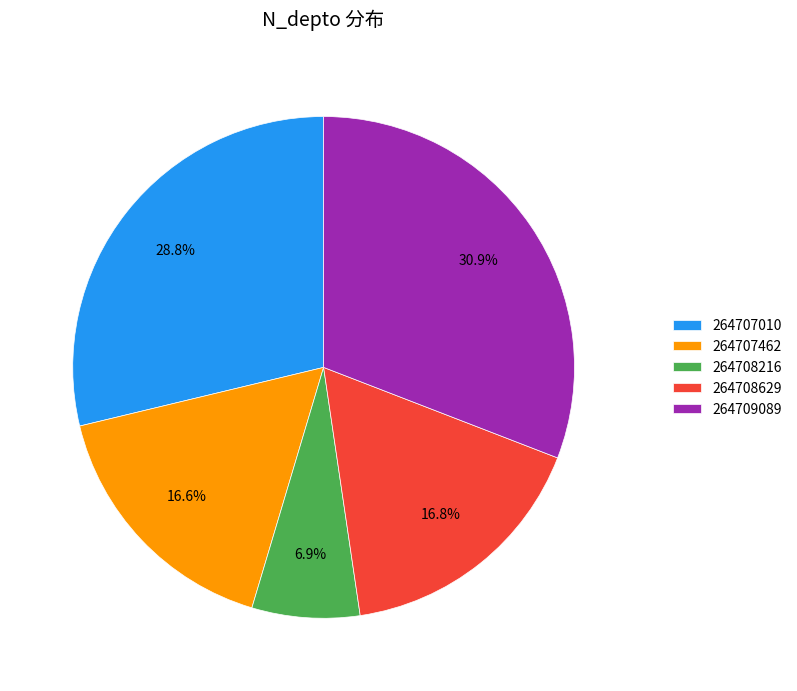

To the nearest percent, what is the difference between the 264708216 and 264707010 slice percentages?

22%